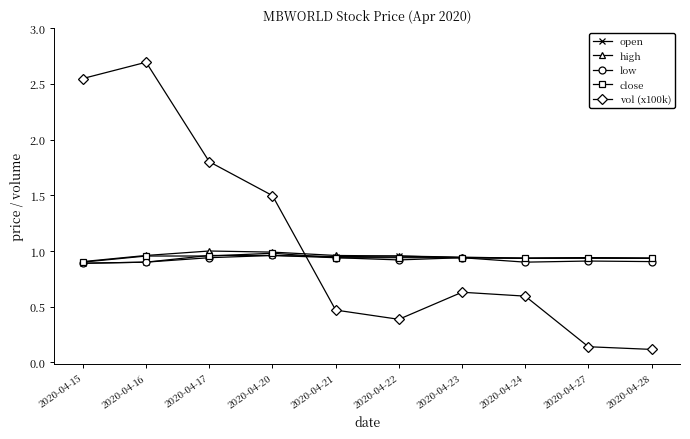

What is the value of the vol (x100k) point at the 7th from the left?

0.6